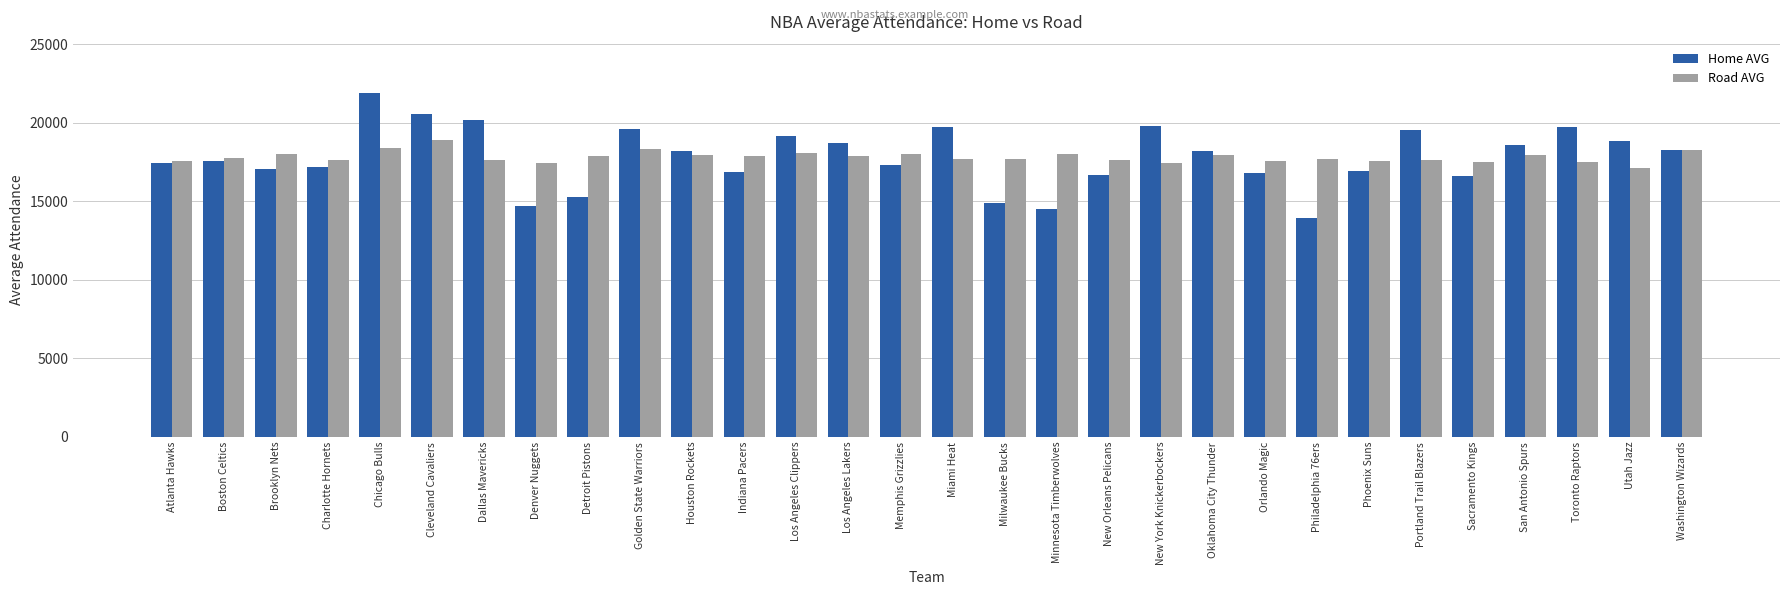

At which label does Road AVG reach its minimum?

Utah Jazz